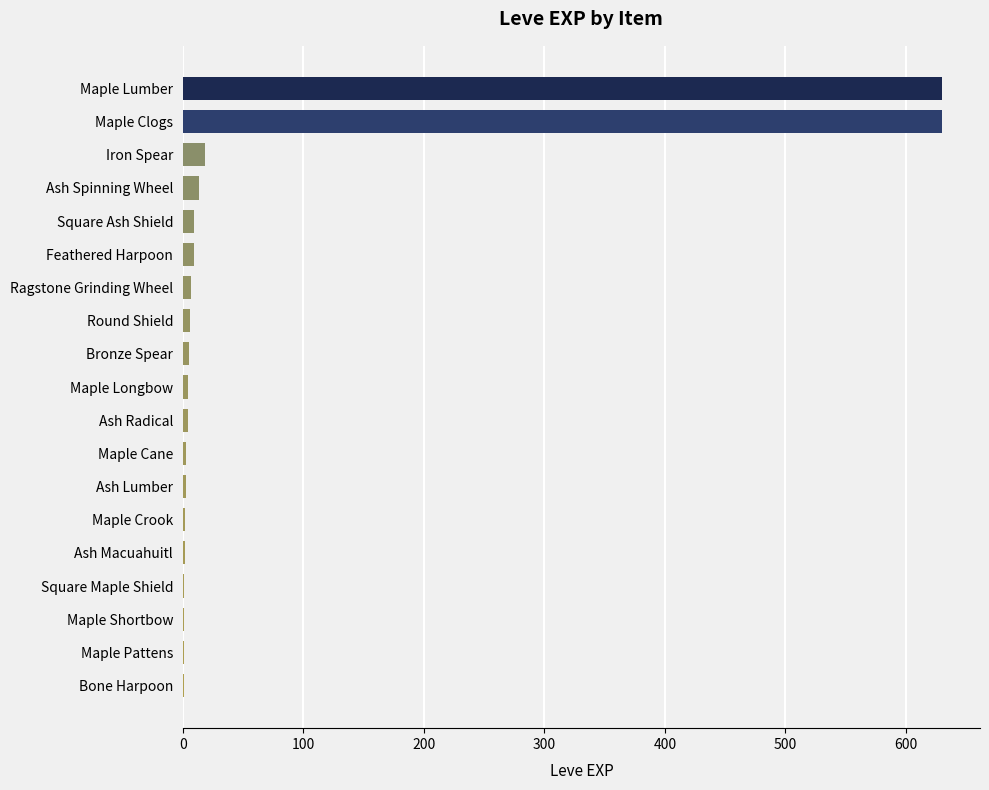

What is the sum of all values?

1349